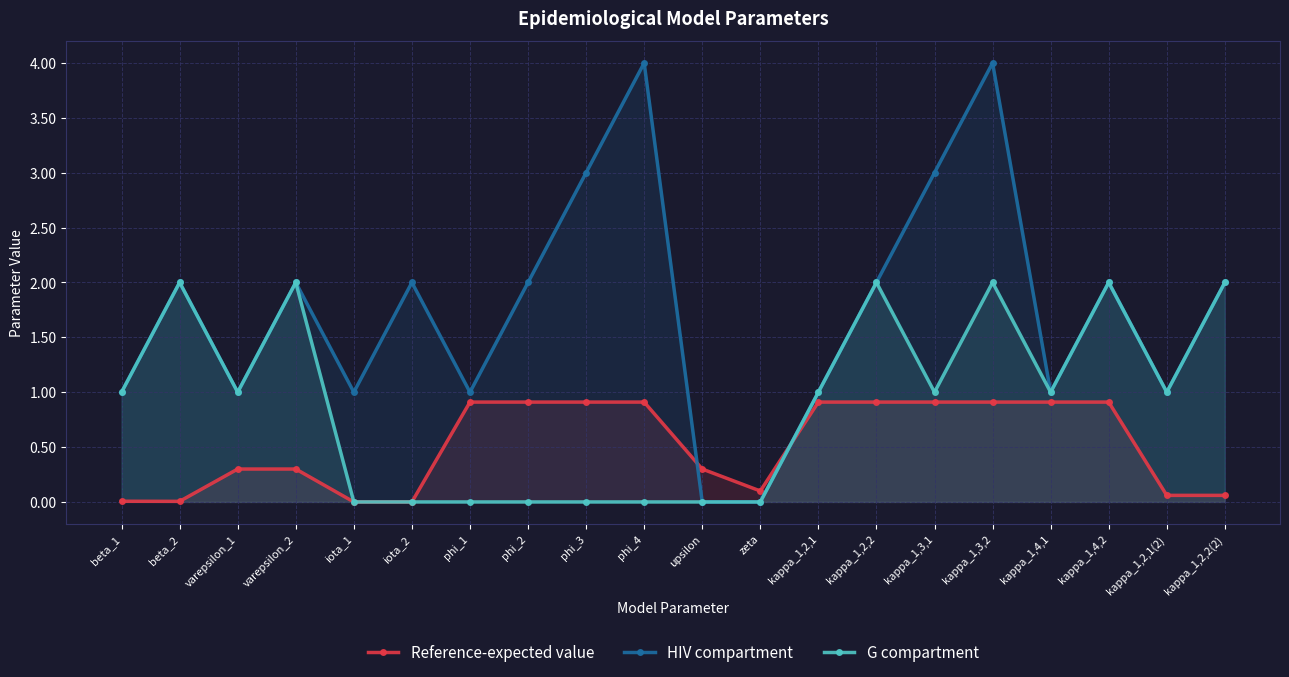

Is the value of Reference-expected value at beta_2 greater than the value of G compartment at kappa_1,3,2?

No